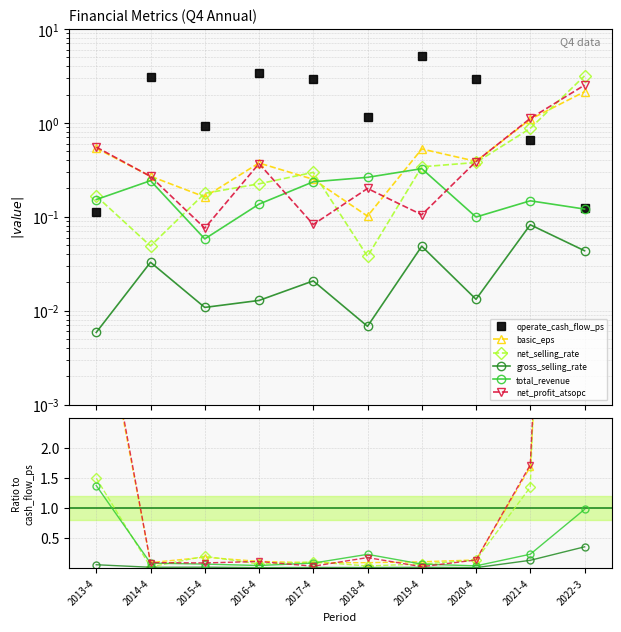

Between which two adjacent categories do net_profit_atsopc and net_selling_rate first intersect?

2014-4 and 2015-4